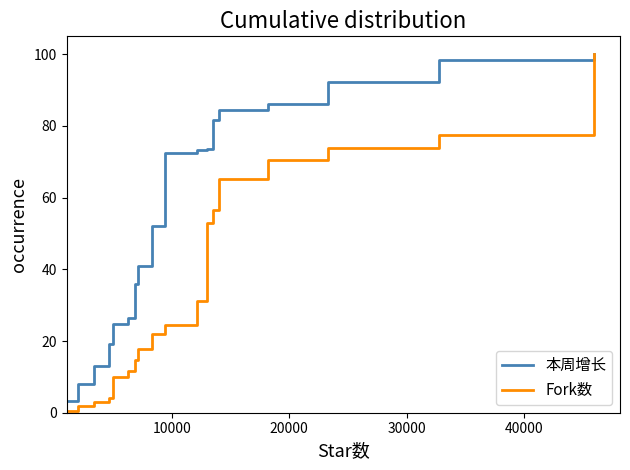

Which series has the widest spread of values?

Fork数